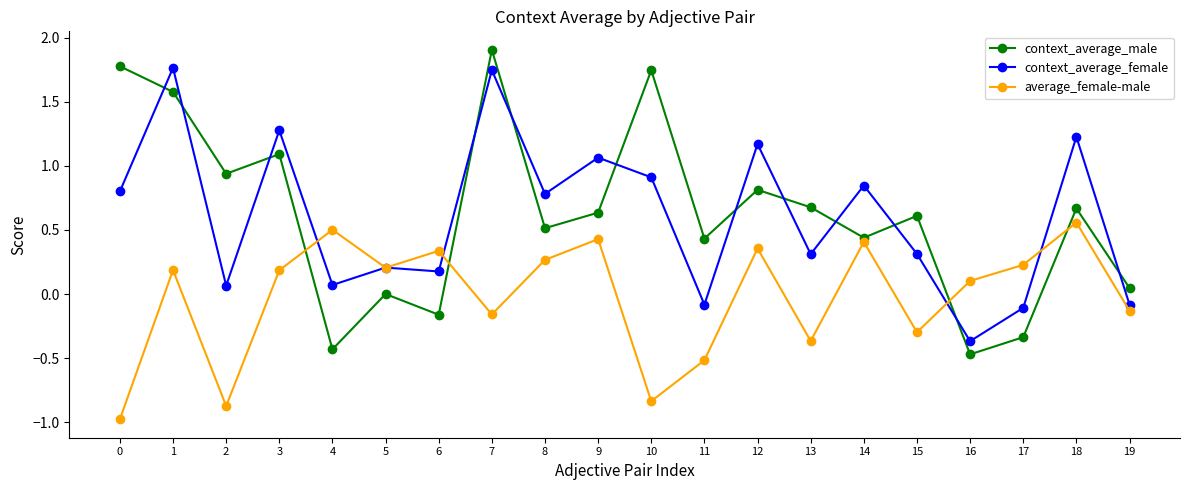

Which series ends up on top after the final intersection of context_average_female and average_female-male?

context_average_female